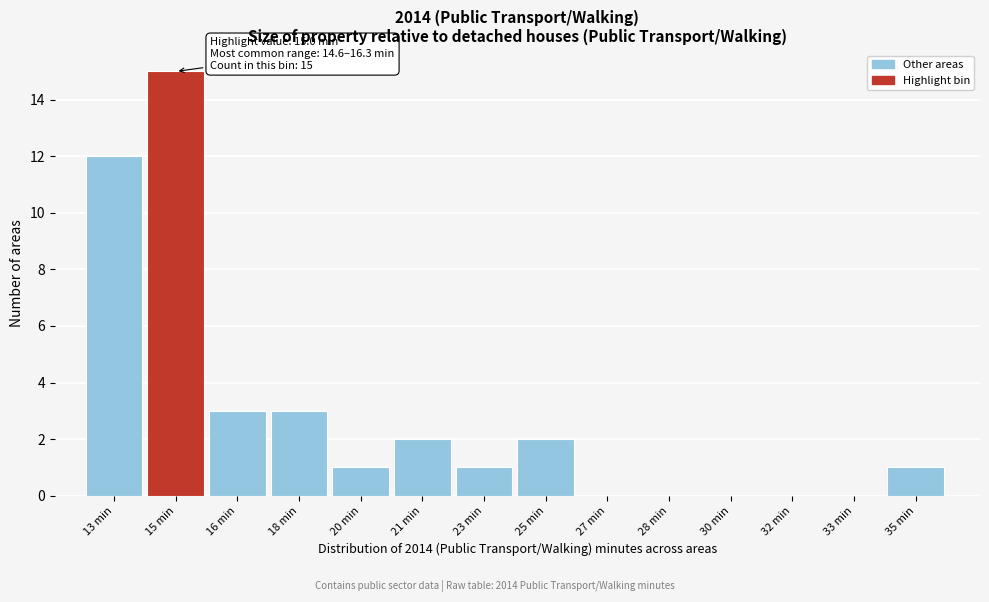

Reading left to right, what are all the values shown in this chart?

13 min=12	15 min=15	16 min=3	18 min=3	20 min=1	21 min=2	23 min=1	25 min=2	27 min=0	28 min=0	30 min=0	32 min=0	33 min=0	35 min=1